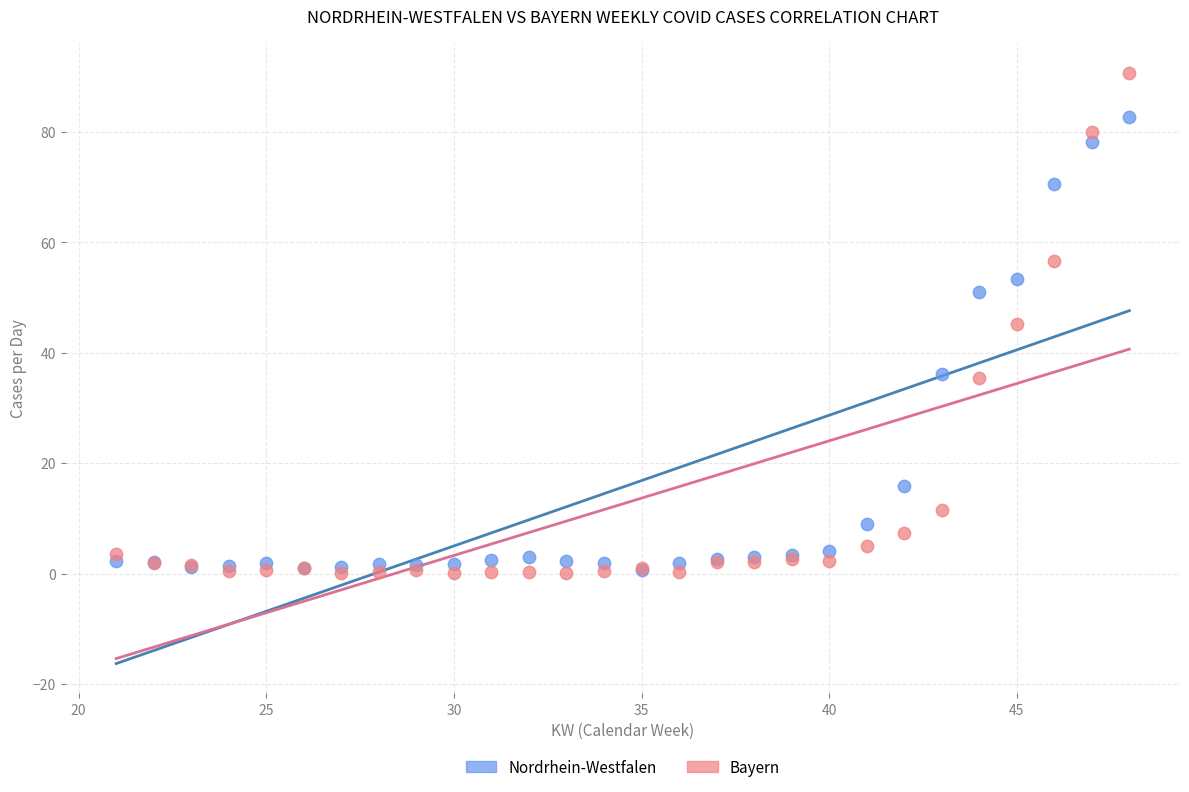

Which series has the widest spread of Y values?

Bayern